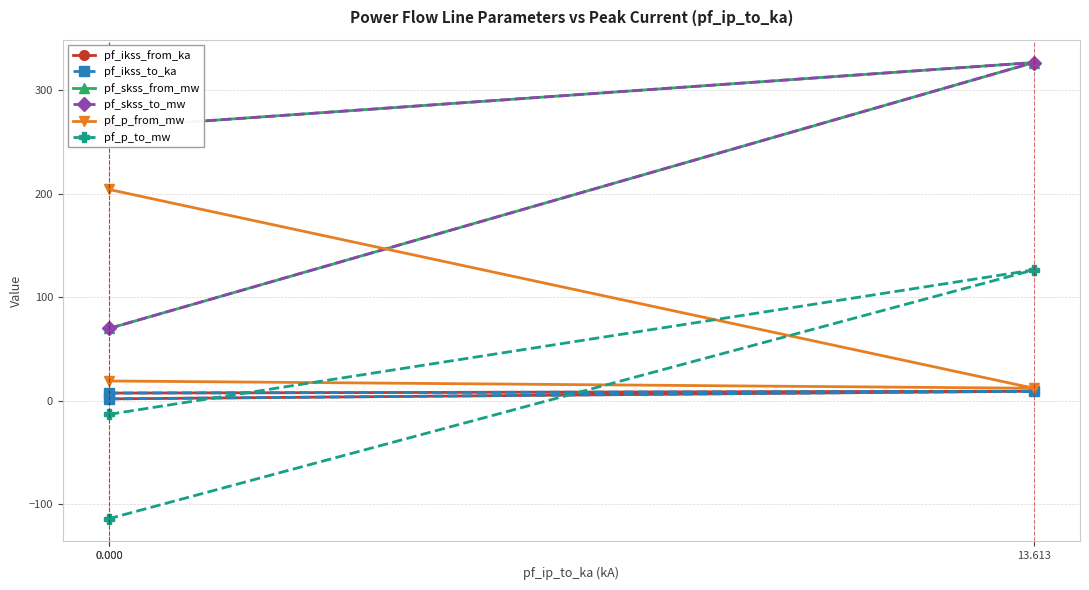

True or false: pf_skss_to_mw has a value of 163.6 at 13.613.

False